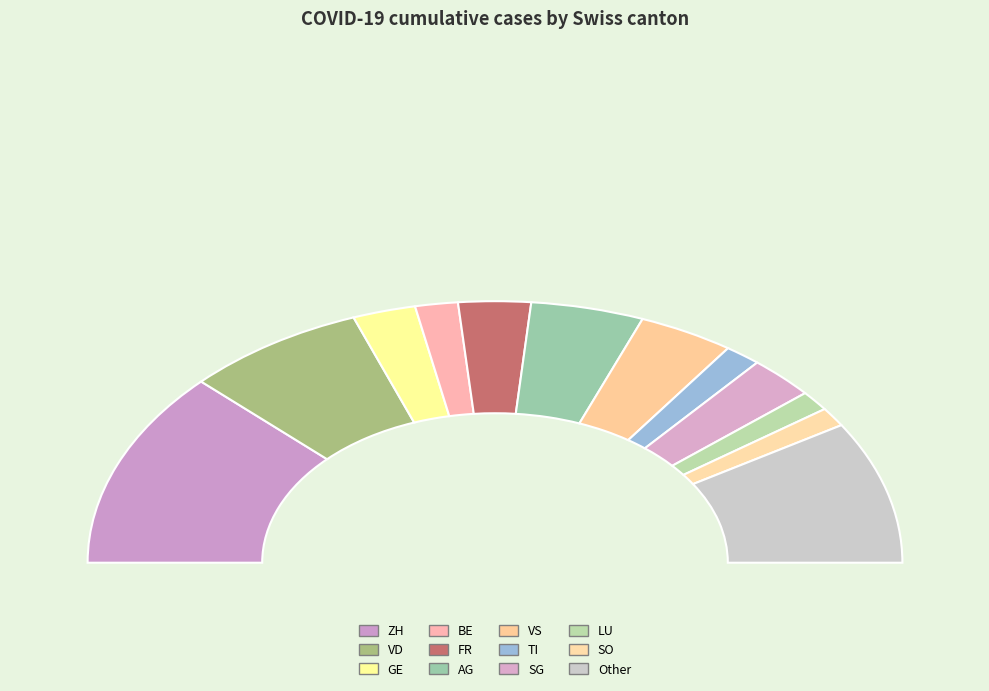

Which slice is the largest?

ZH